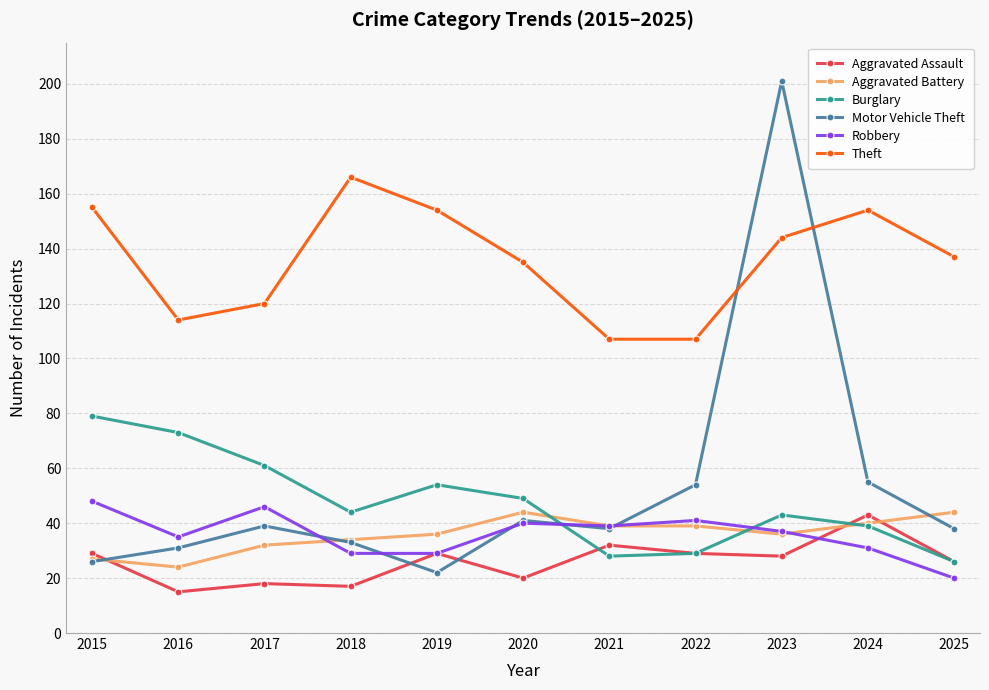

Where is the first local minimum for Aggravated Assault?

2016